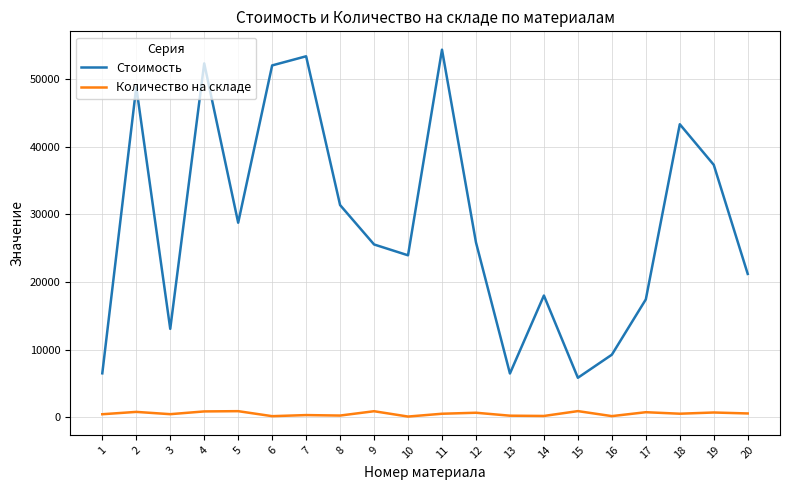

What is the minimum value shown in the chart?

127